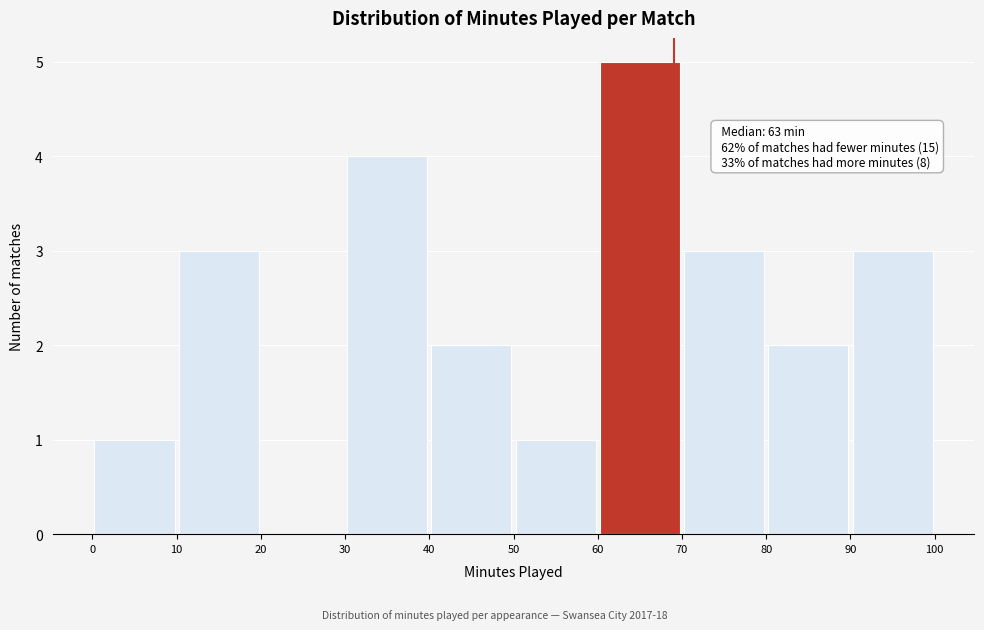

Over which range of the x-axis is the bar tallest?

60 to 70